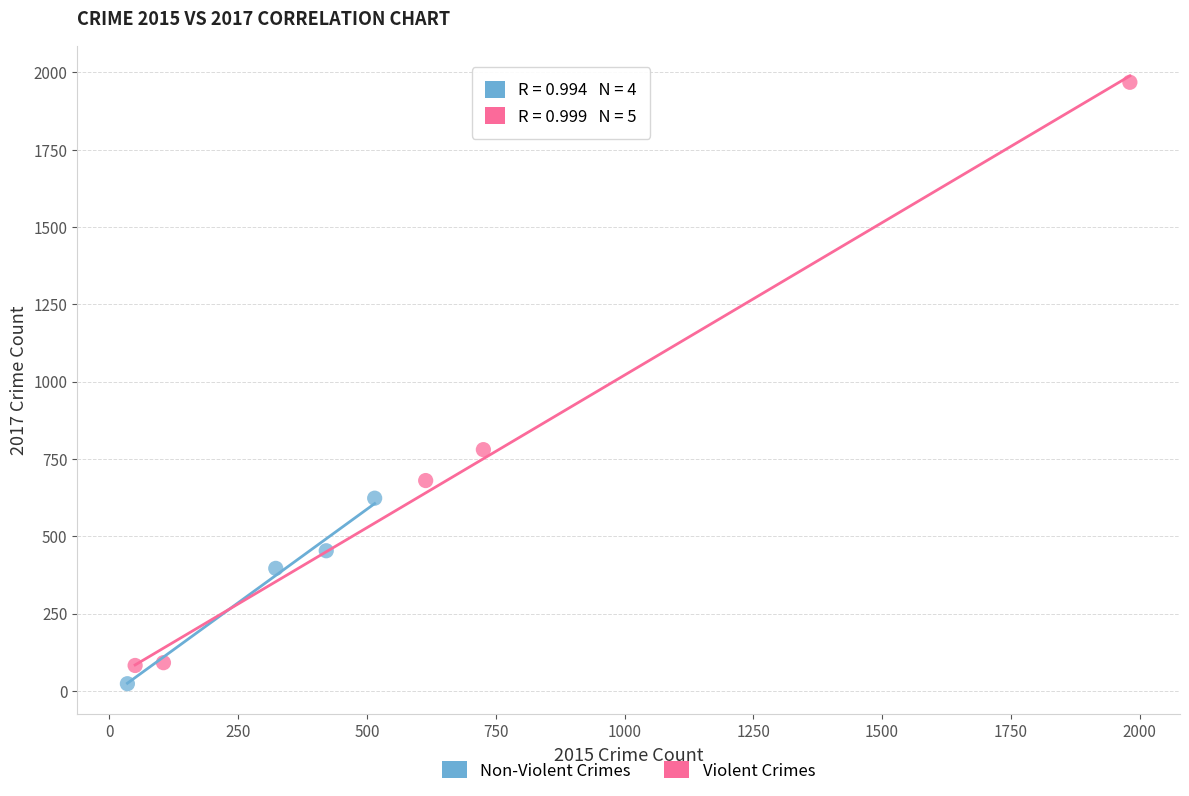

Which series reaches the maximum Y coordinate?

Violent Crimes